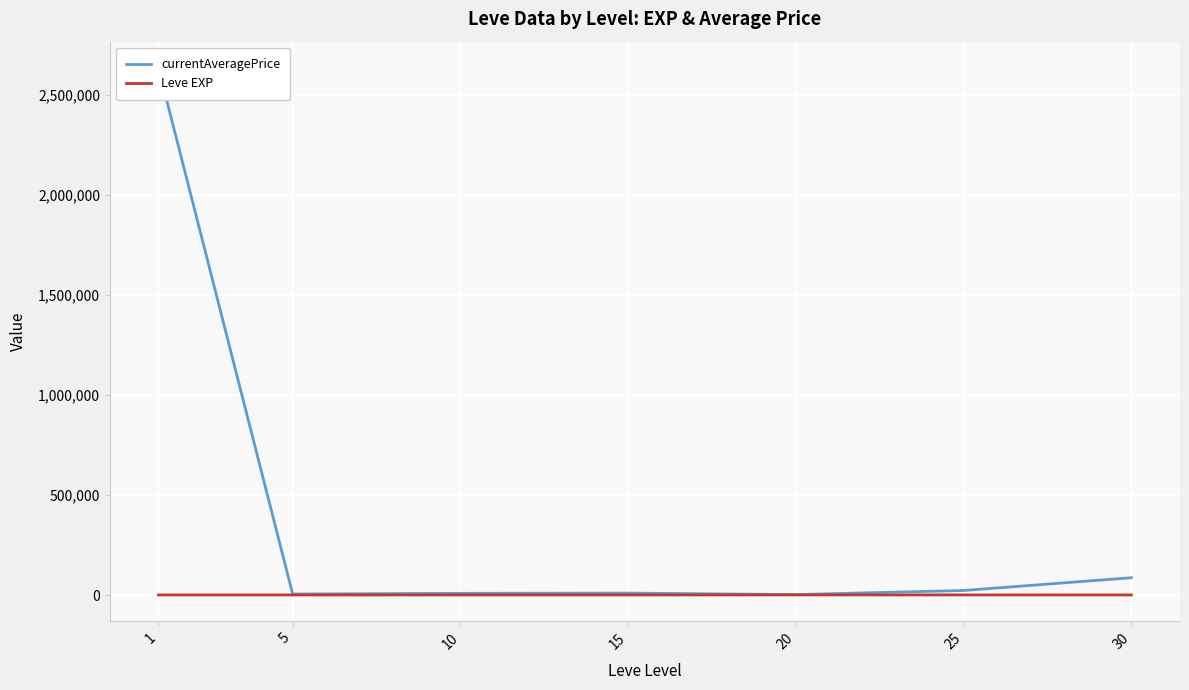

Between 10 and 20, which series saw the biggest shift?

currentAveragePrice